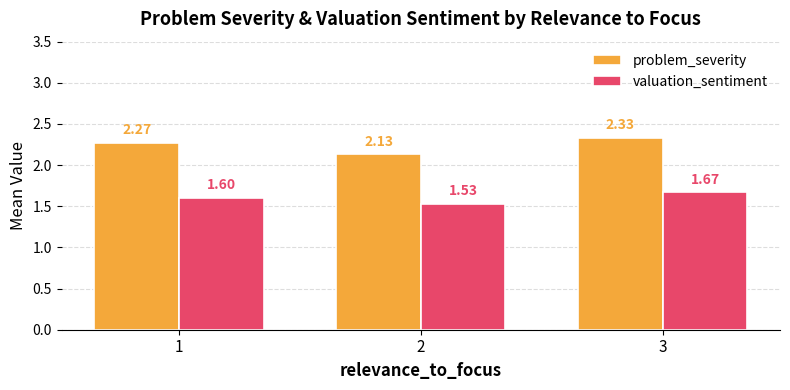

What is the difference between the valuation_sentiment values at 1 and 3?

0.1